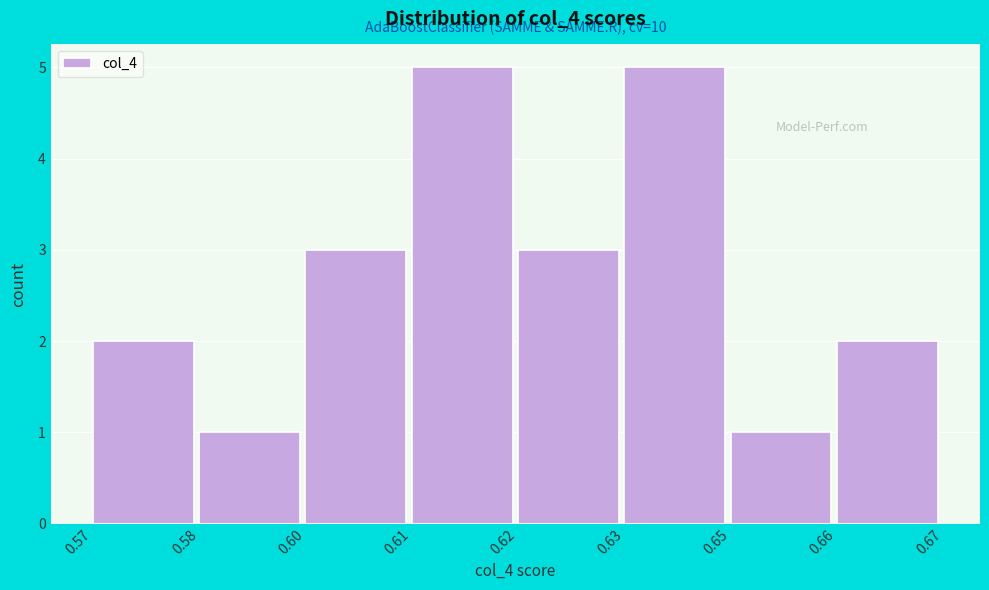

Reading left to right, list all the values displayed in this chart.

2	1	3	5	3	5	1	2